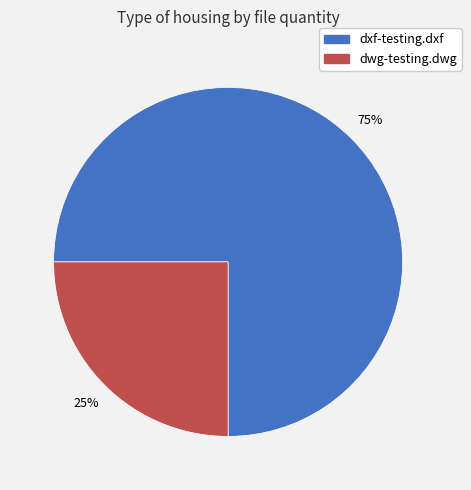

Which has a higher value, dxf-testing.dxf or dwg-testing.dwg?

dxf-testing.dxf